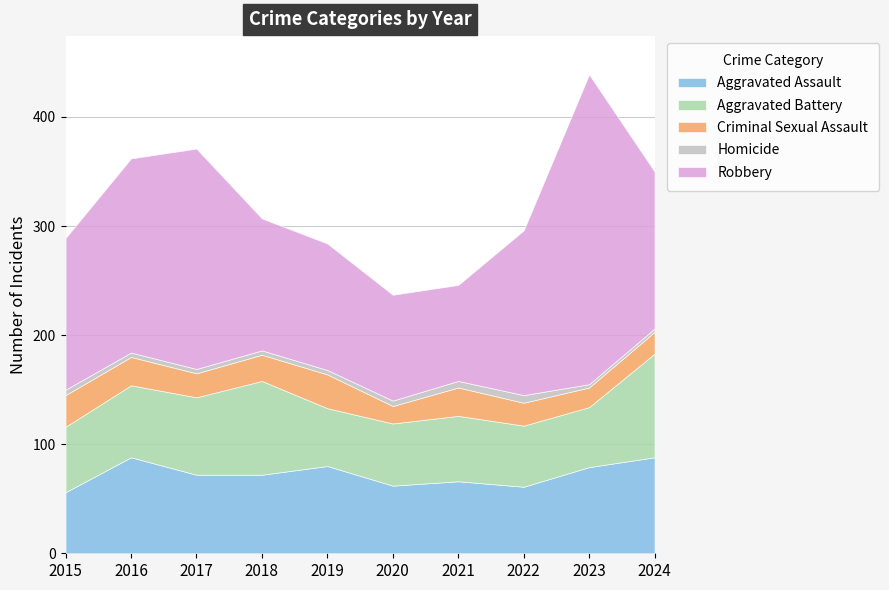

What is the minimum value shown in the chart?

3